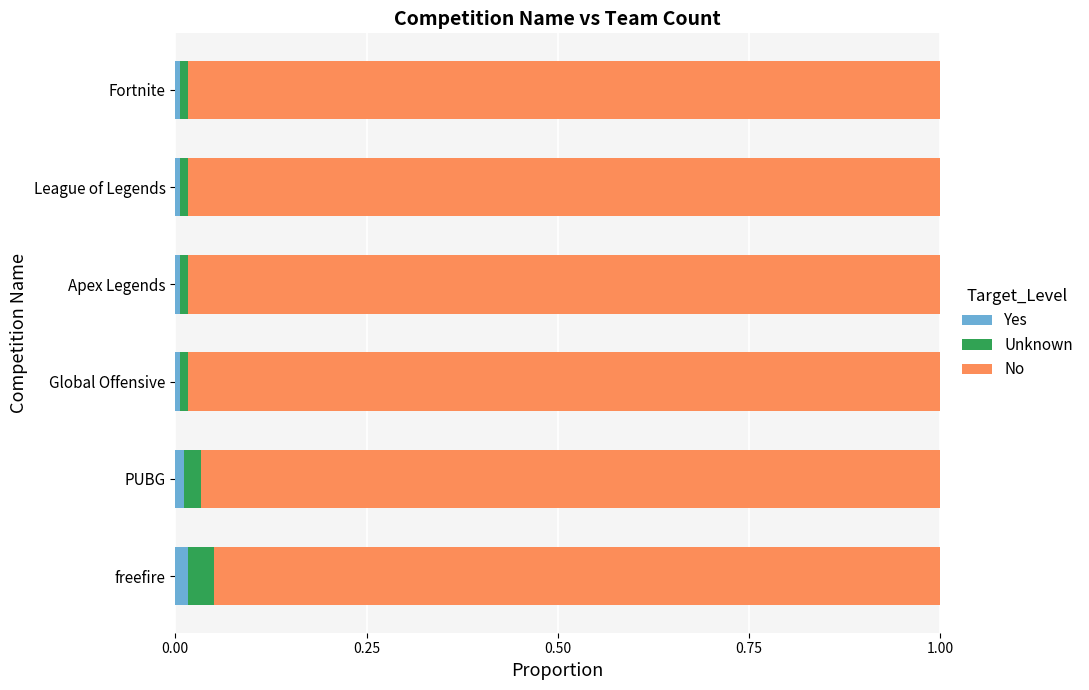

How many categories are shown in the chart?

6